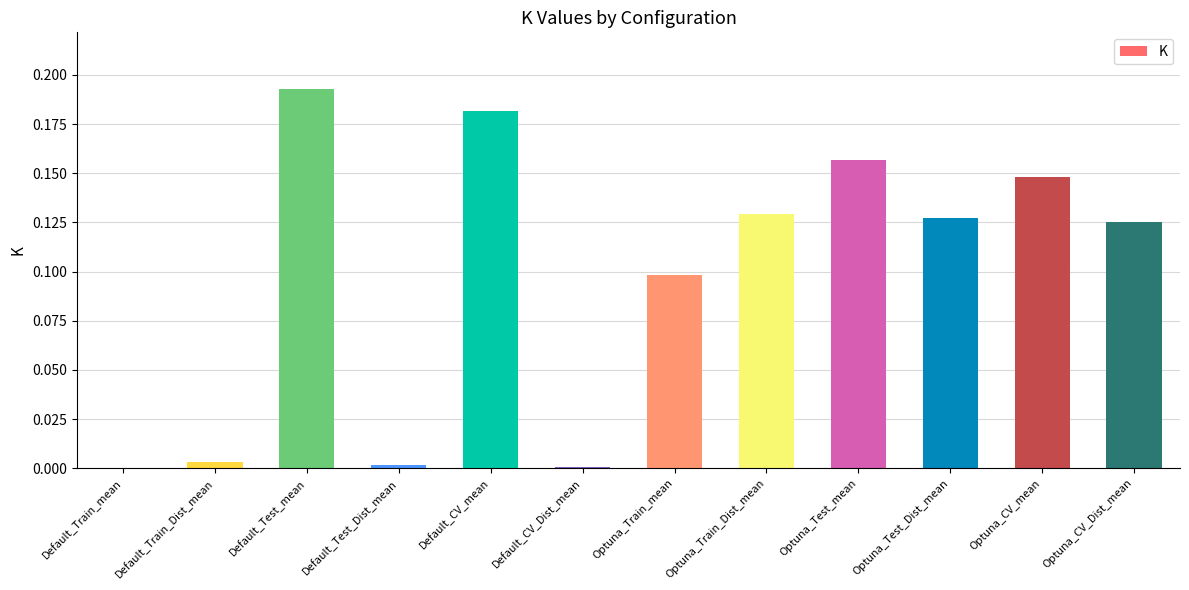

How many categories are shown in the chart?

12